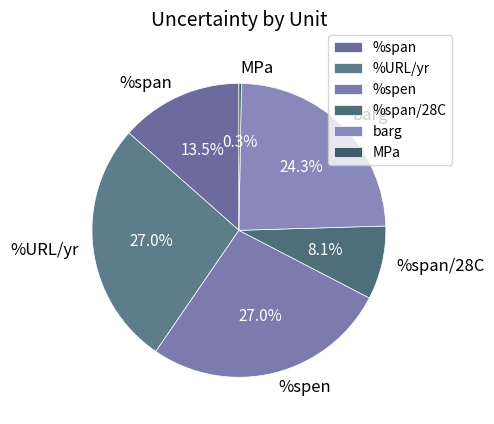

What percentage do %span/28C and %URL/yr together represent?

35.0%